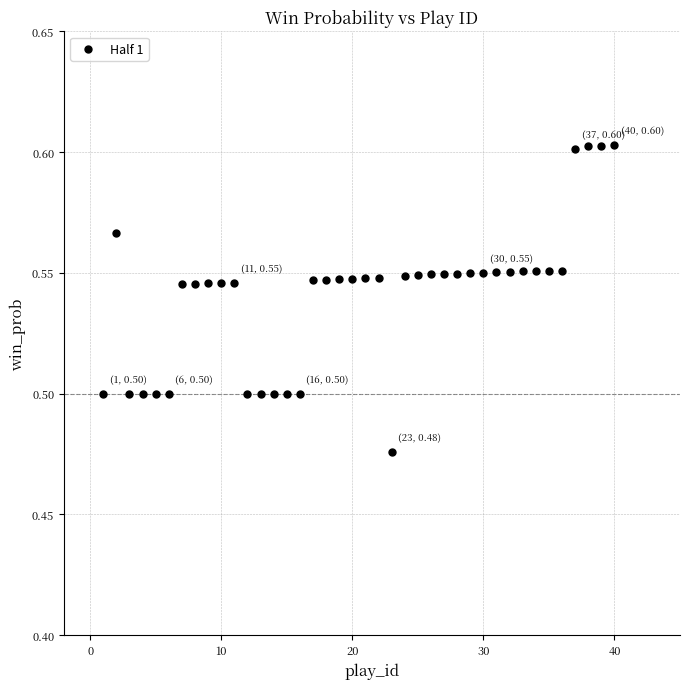

What is the range of X values (max minus min)?

39.0